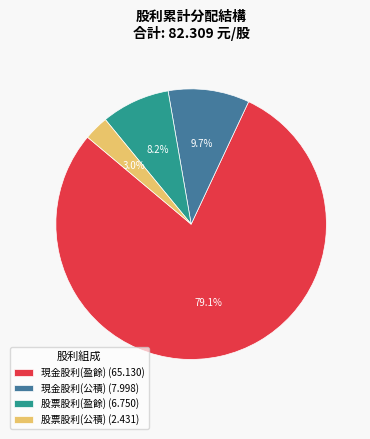

What is the largest slice in the pie chart?

現金股利(盈餘)